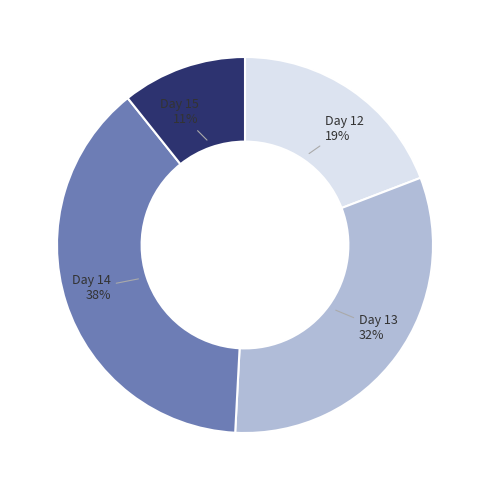

To the nearest percent, what is the average slice percentage?

25%